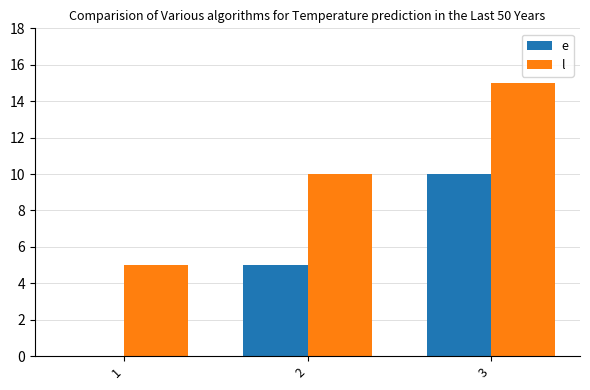

What is the difference between the e values at 3 and 2?

5